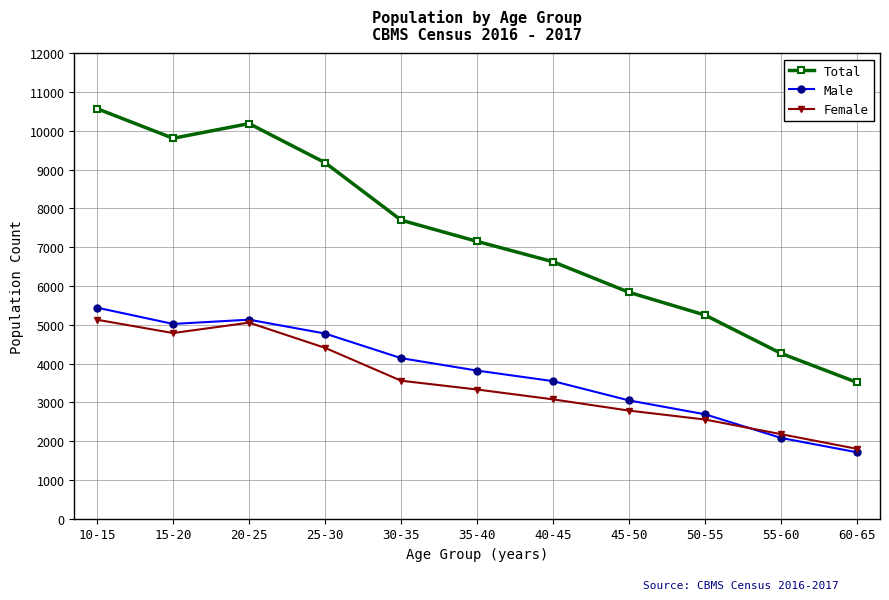

The value of Female at 10-15 is 1339. True or false?

False